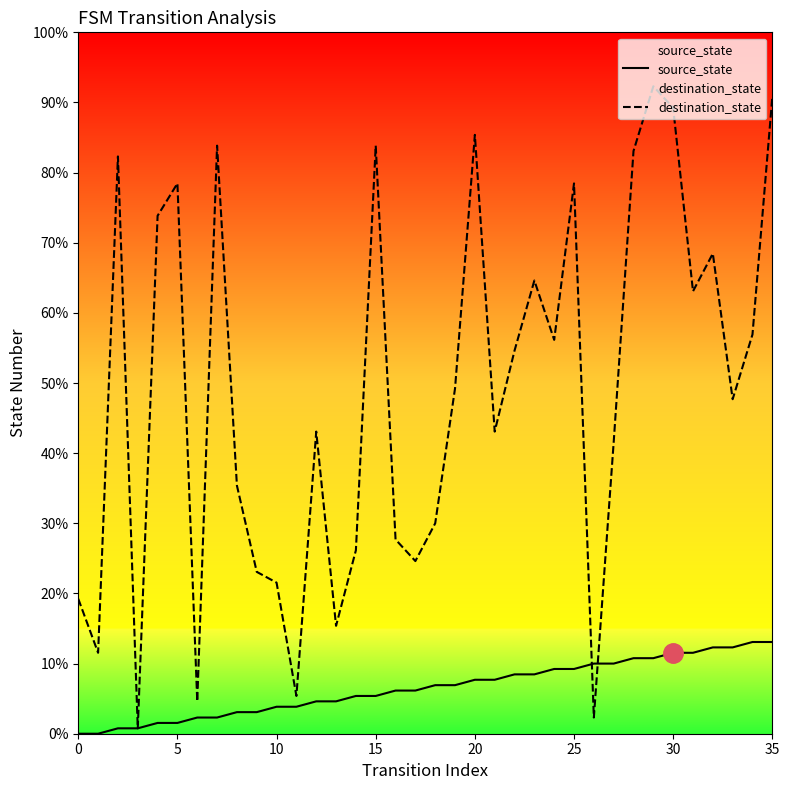

Which series has the largest range (max minus min)?

destination_state